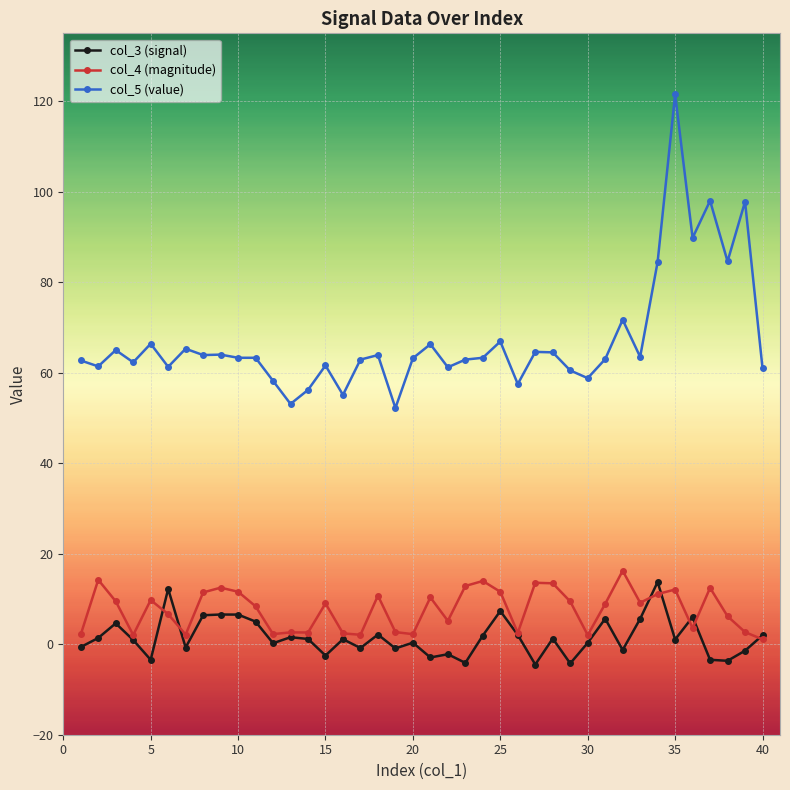

True or false: col_3 (signal) and col_5 (value) cross at least once.

False